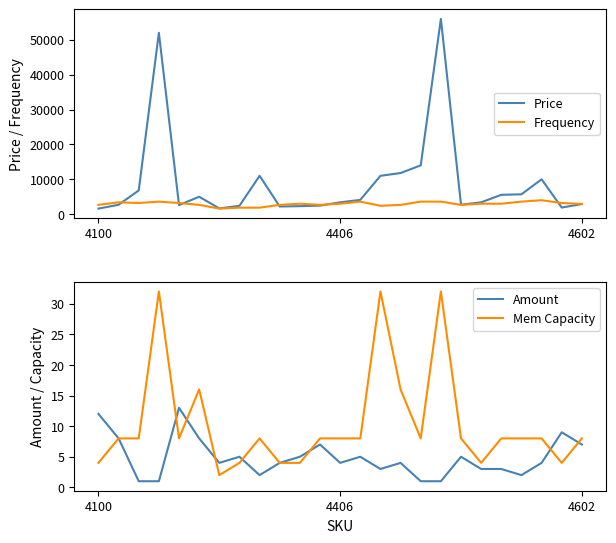

Is this an area chart (filled region under the line)?

No